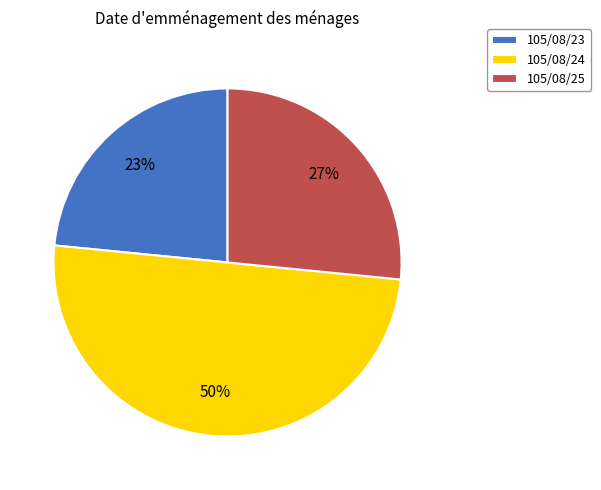

What is the smallest slice in the pie chart?

105/08/23